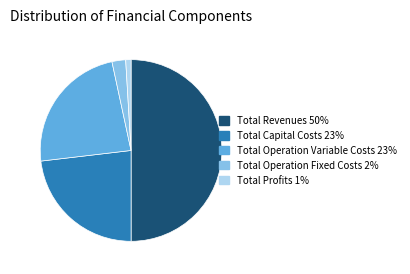

True or false: Total Revenues accounts for 50% of the total.

True